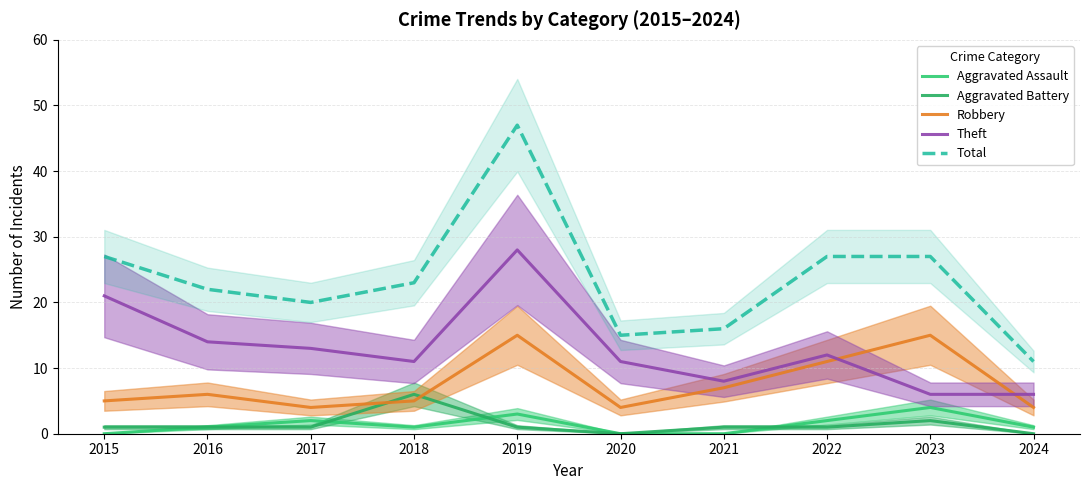

Between 2022 and 2016, which is larger?

2022